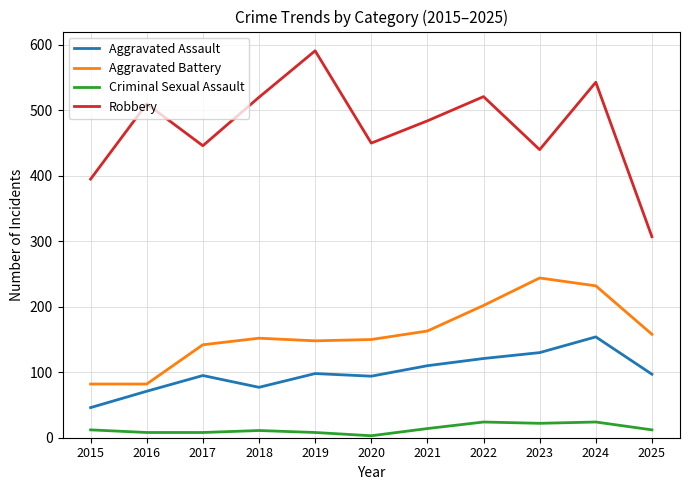

List the series in order of their peak value, lowest first.

Criminal Sexual Assault, Aggravated Assault, Aggravated Battery, Robbery